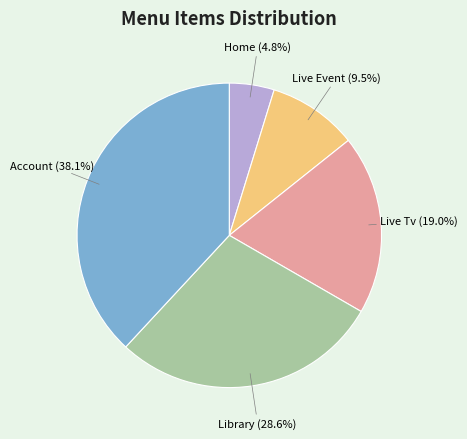

Does any single category account for the majority?

No